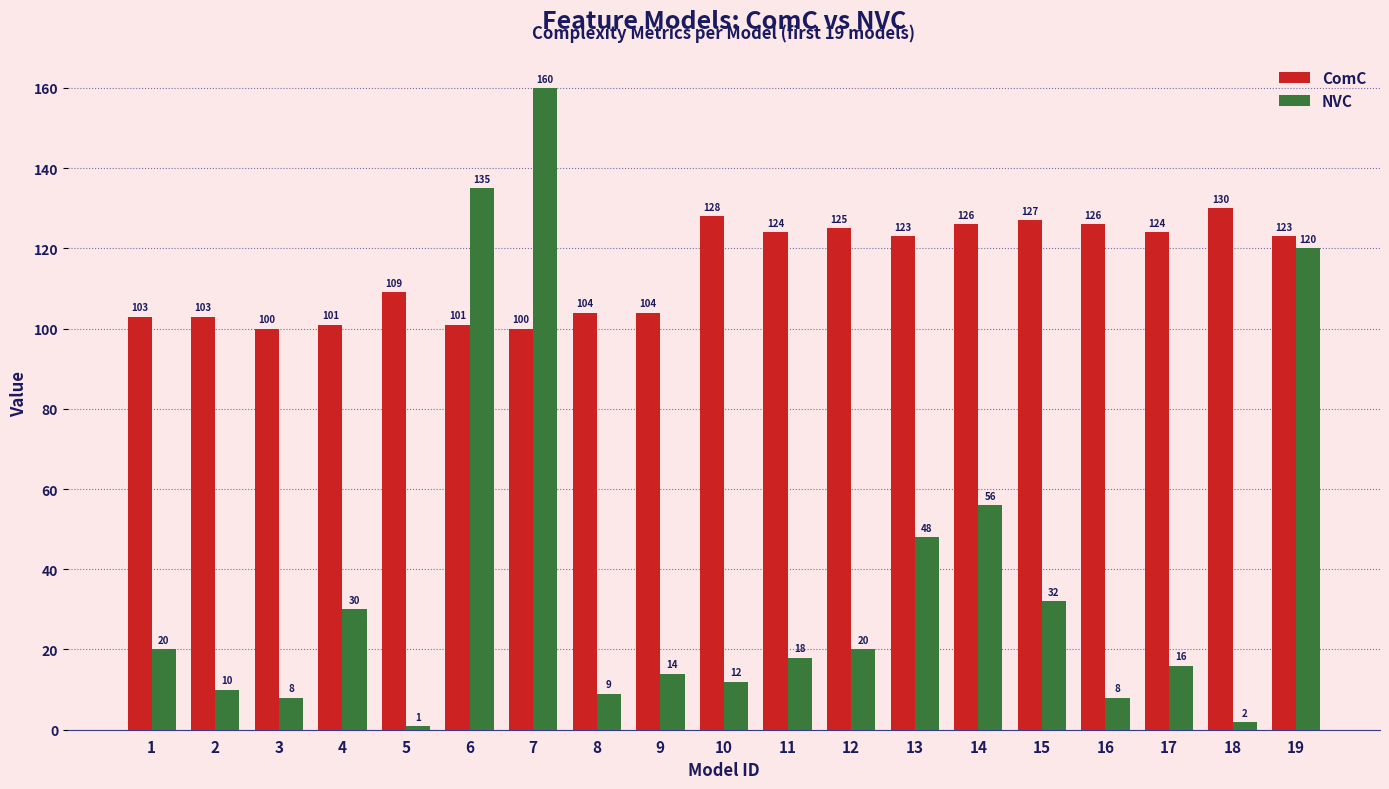

The NVC series shows 8 at 3. True or false?

True